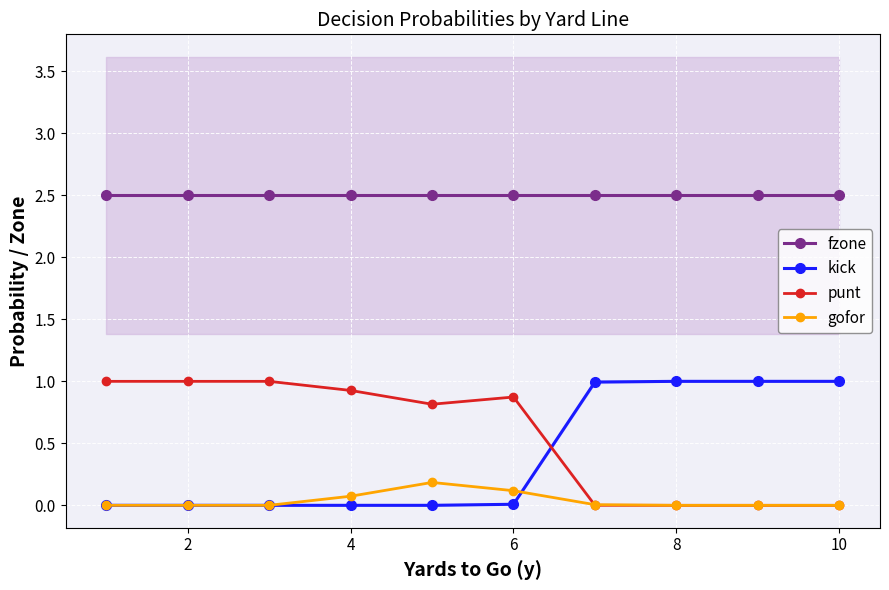

In punt, how many points are higher than both neighbors (excluding endpoints)?

1